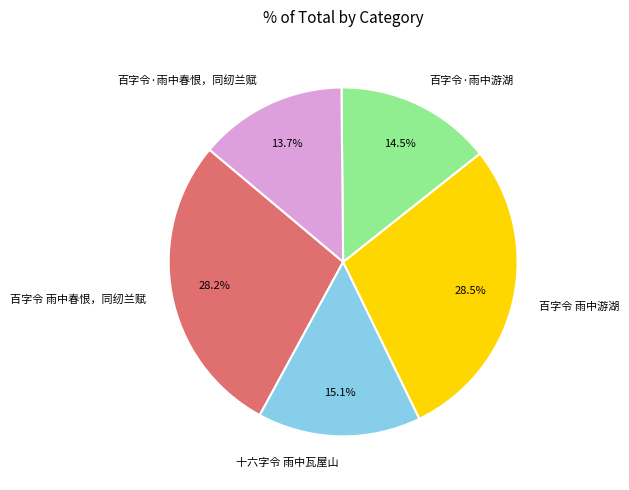

Does 百字令·雨中春恨，同纫兰赋 represent more than half of the total?

No